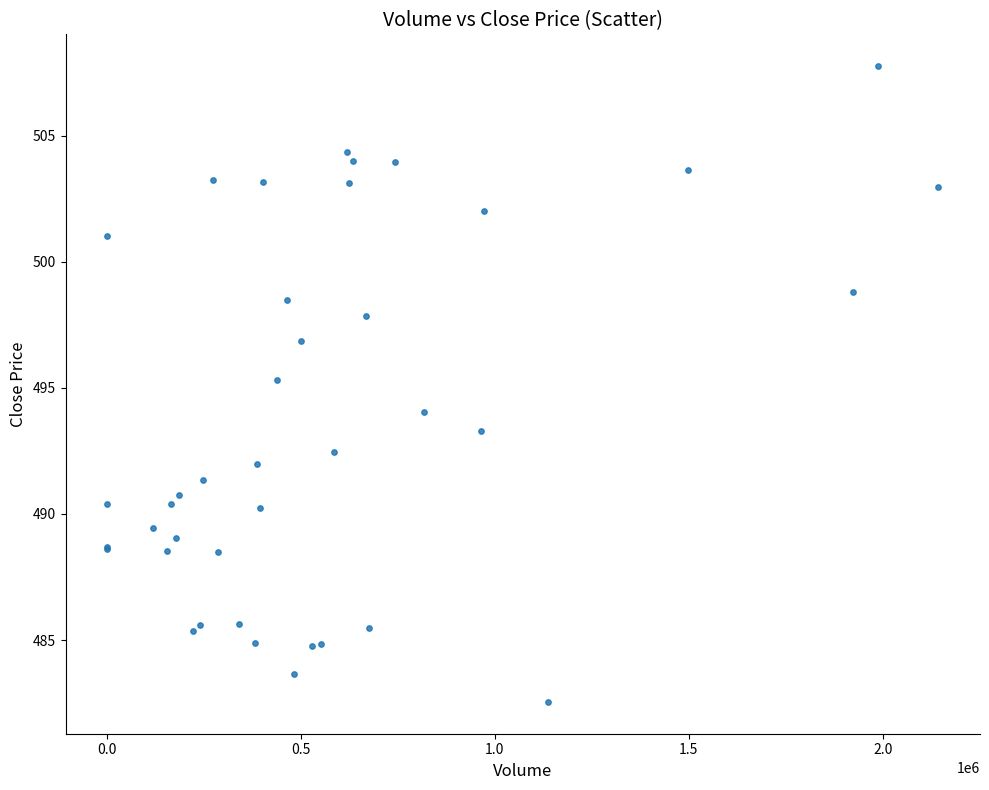

What Y value in the scatter plot is closest to 495?

495.3